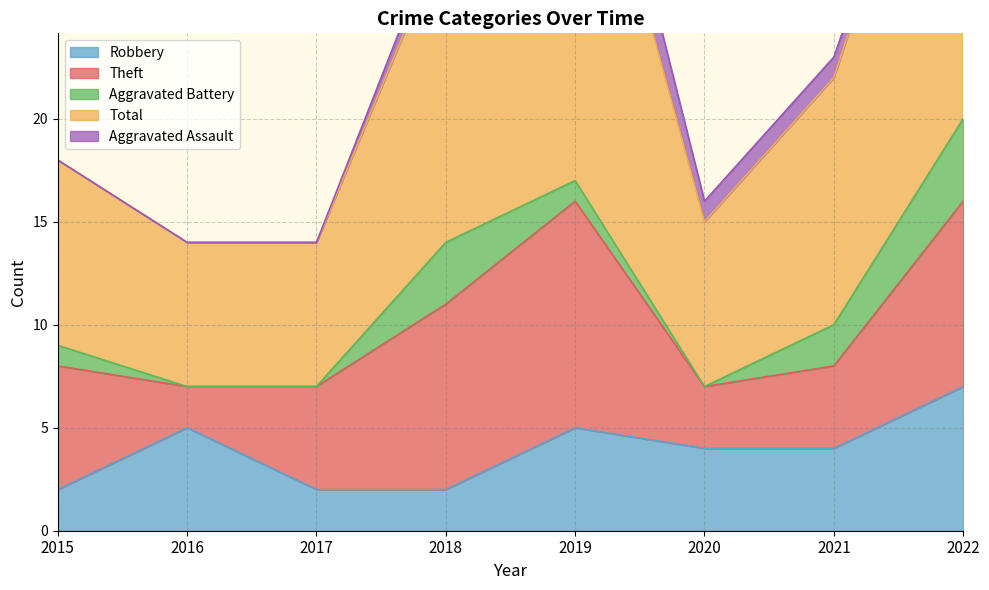

What is the difference between the highest and lowest values at 2016?

7